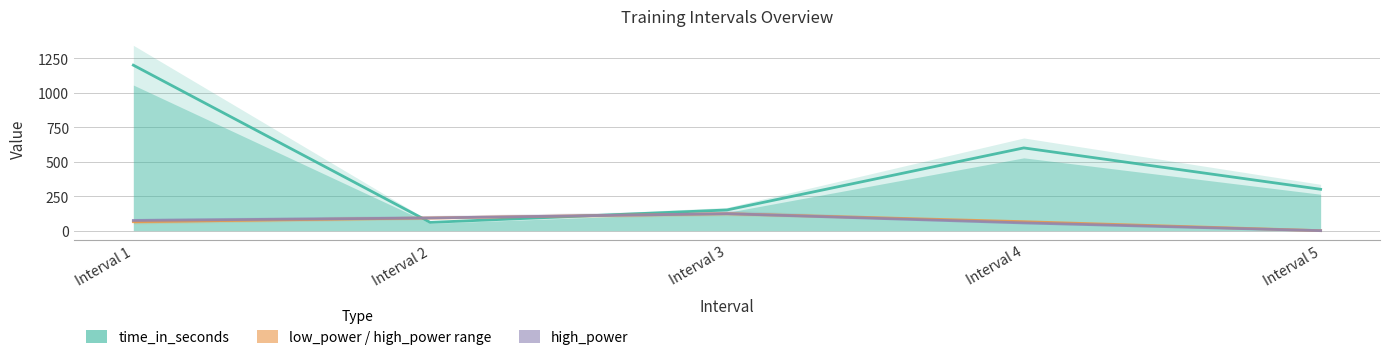

What is the spread (max minus min) of values at Interval 4?

544